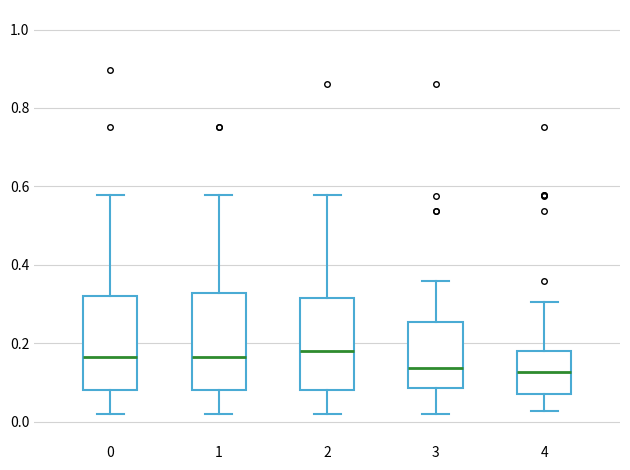

Reading left to right, read every box against the y-axis: the position of its median line, the range the box covers, and the ends of its whiskers. The values are not printed on the chart, so give them approximately, as read against the axis.

0: median 0.16, box 0.08 to 0.32, whiskers 0.02 to 0.58
1: median 0.16, box 0.08 to 0.32, whiskers 0.02 to 0.58
2: median 0.18, box 0.08 to 0.32, whiskers 0.02 to 0.58
3: median 0.14, box 0.08 to 0.26, whiskers 0.02 to 0.36
4: median 0.12, box 0.06 to 0.18, whiskers 0.02 to 0.30